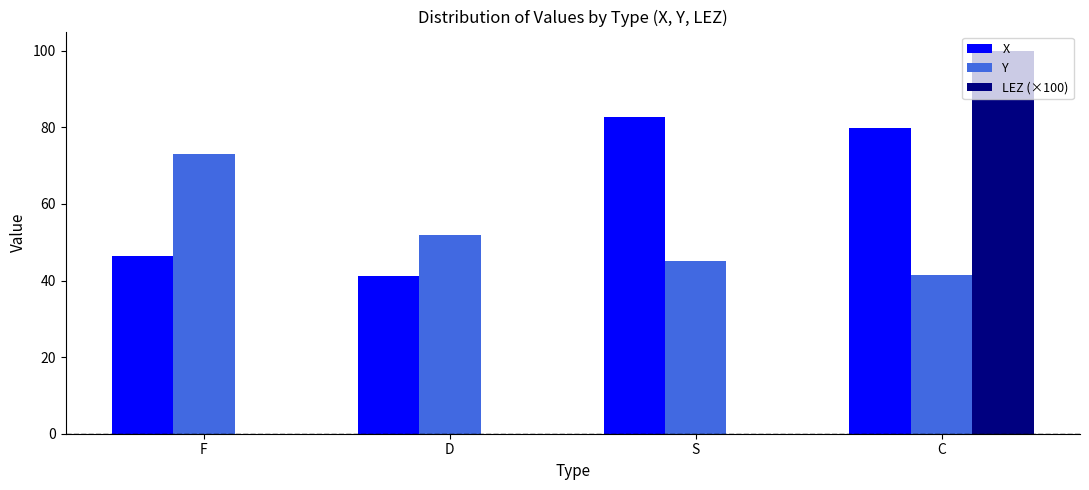

Are the bars horizontal?

No